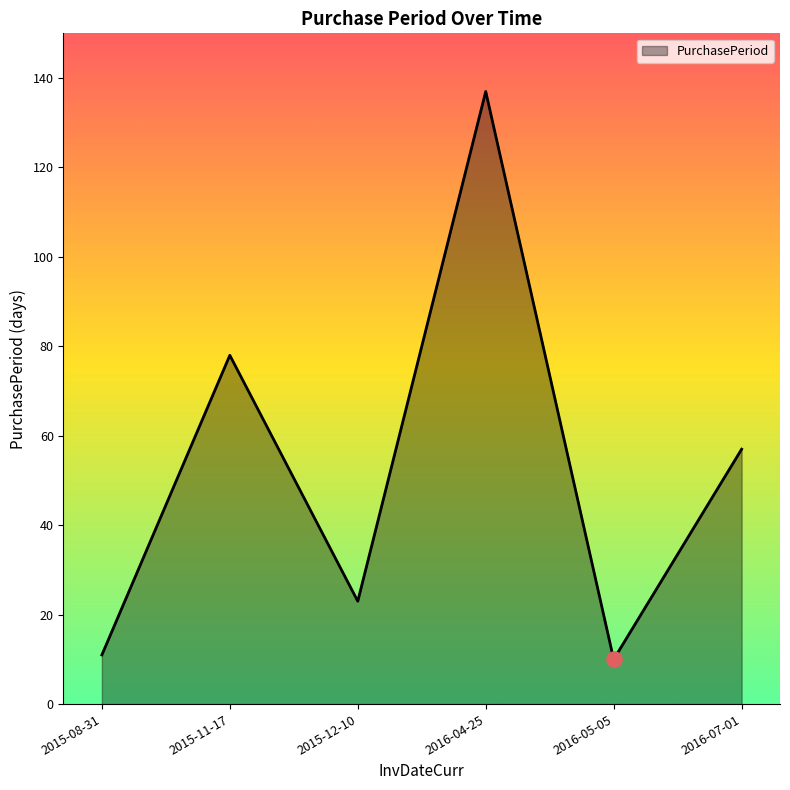

What is the change in value from 2015-08-31 to 2015-12-10?

+12